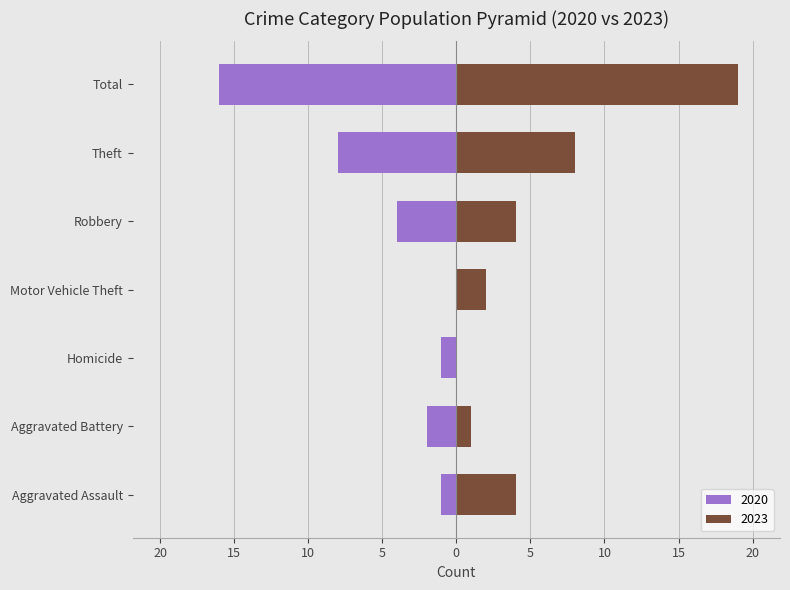

Reading right to left, what are all the values shown in this chart?

2020: -16	-8	-4	0	-1	-2	-1
2023: 19	8	4	2	0	1	4